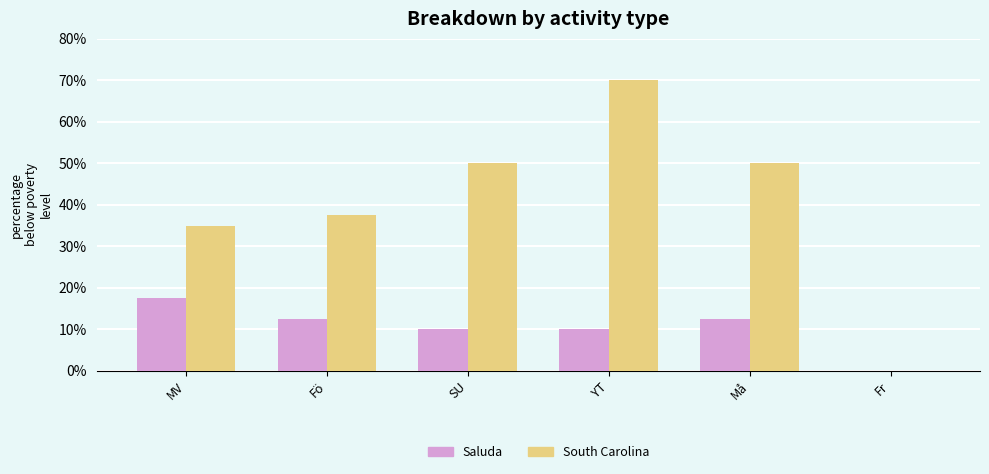

What are all the series names shown in the legend?

Saluda, South Carolina